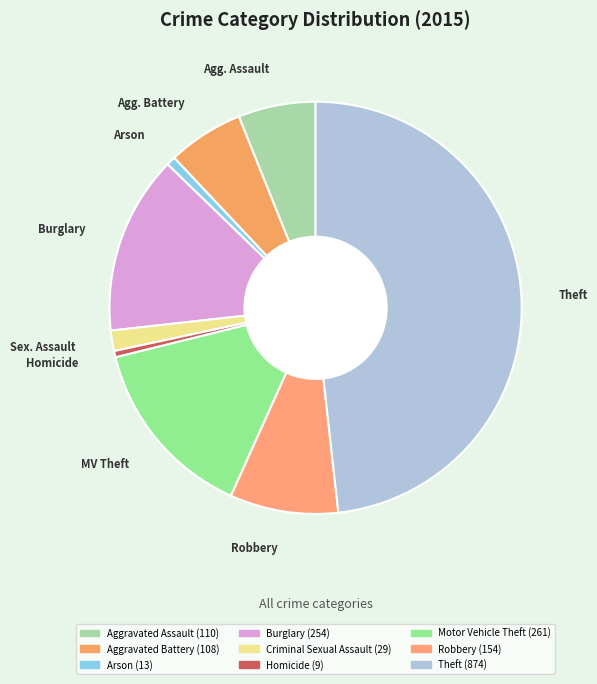

To the nearest percent, what is the difference between the Criminal Sexual Assault and Robbery slice percentages?

7%